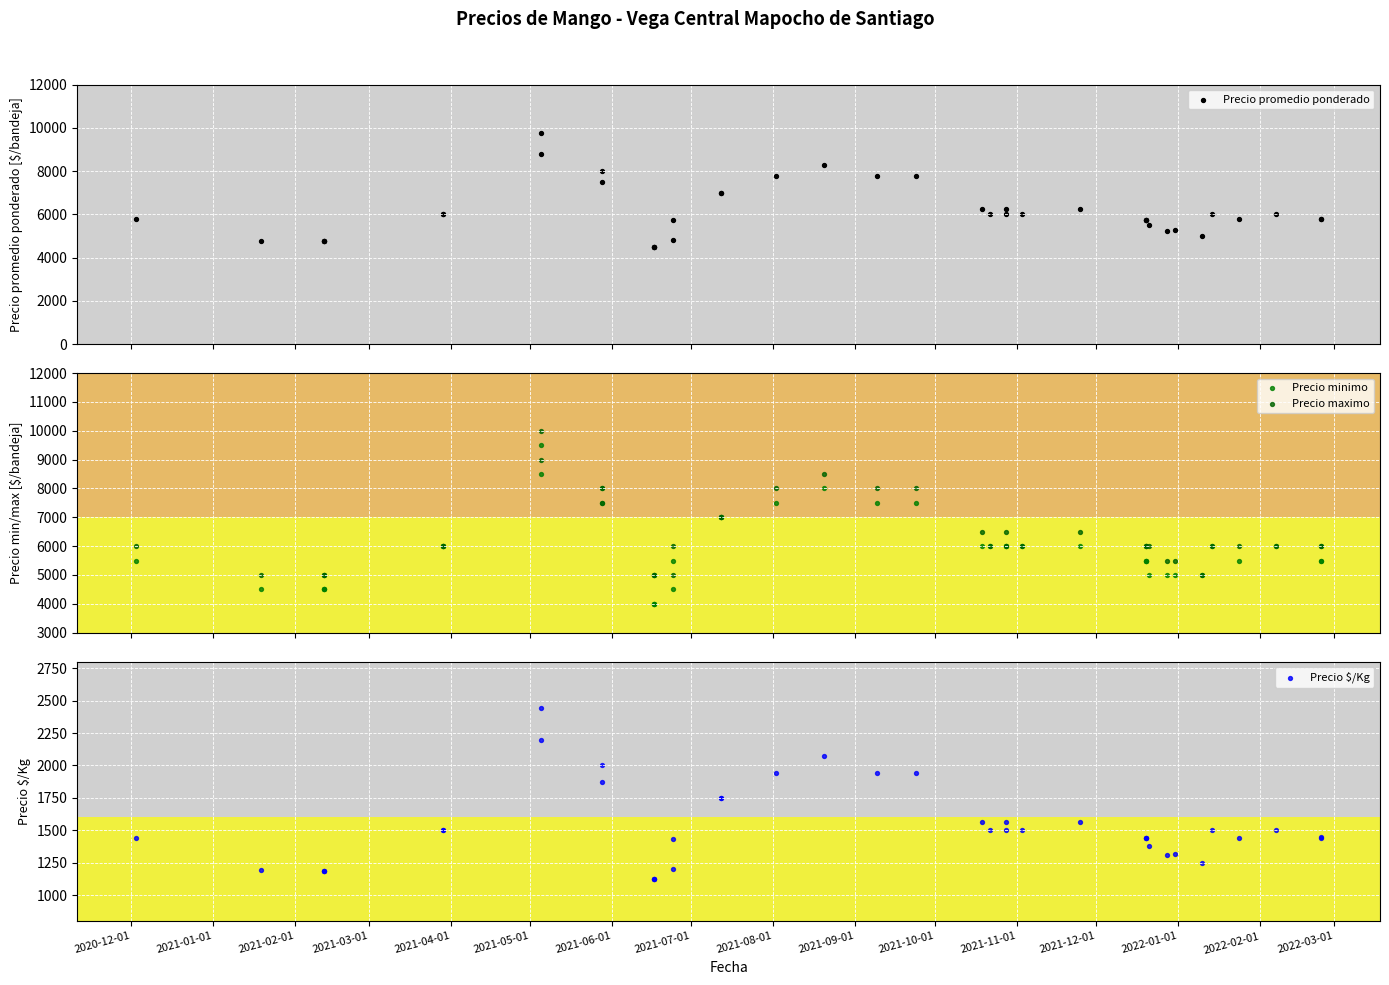

At how many categories does at least one series exceed 1524?

40